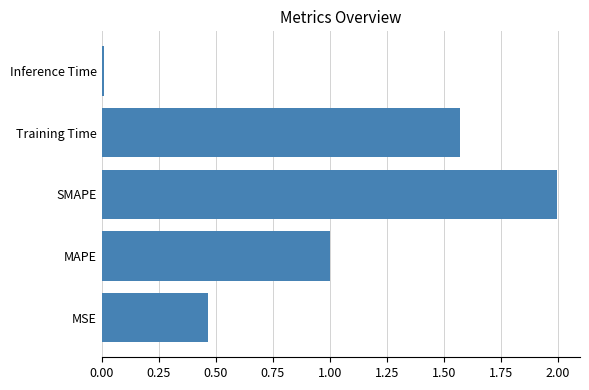

Are the bars grouped side by side (vs. stacked)?

No